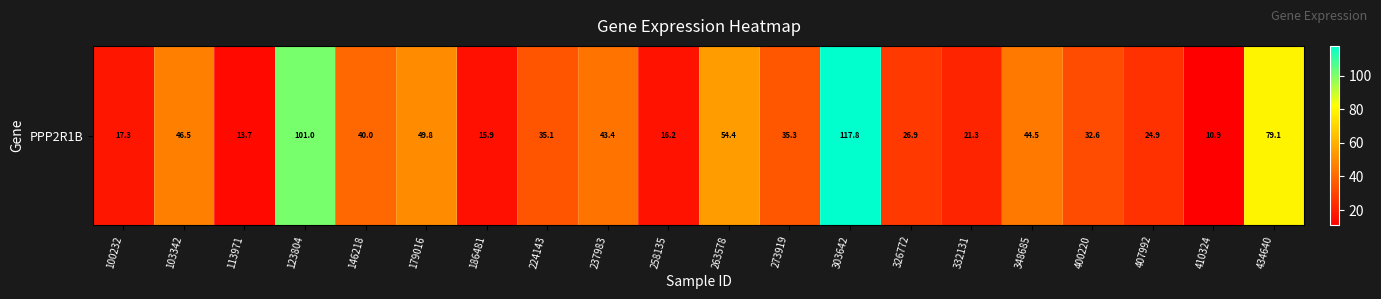

Which label corresponds to the largest value in the chart?

303642